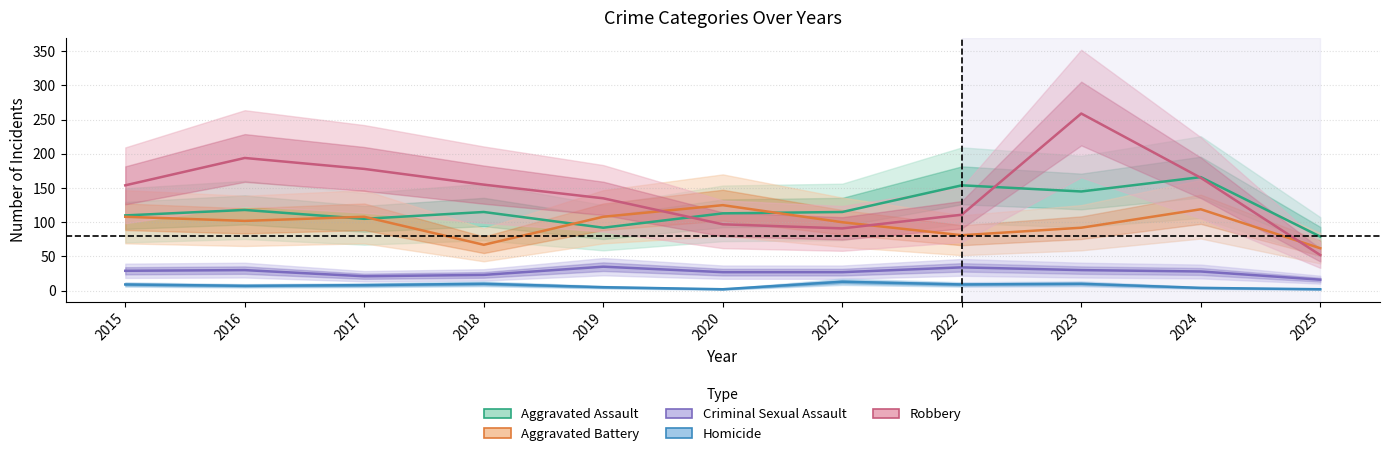

How many values in the Robbery series exceed 154?

5